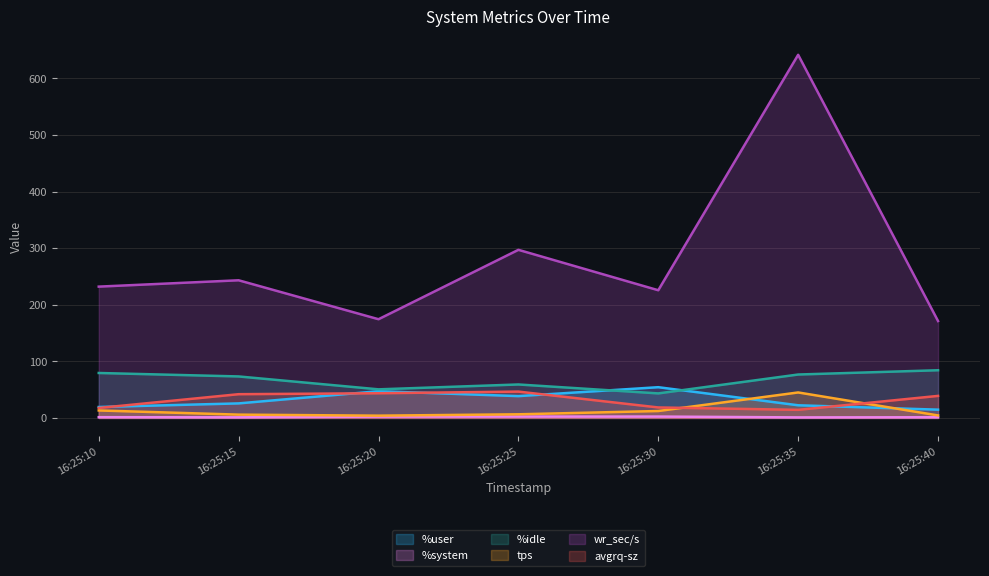

True or false: avgrq-sz and %system intersect in this chart.

False